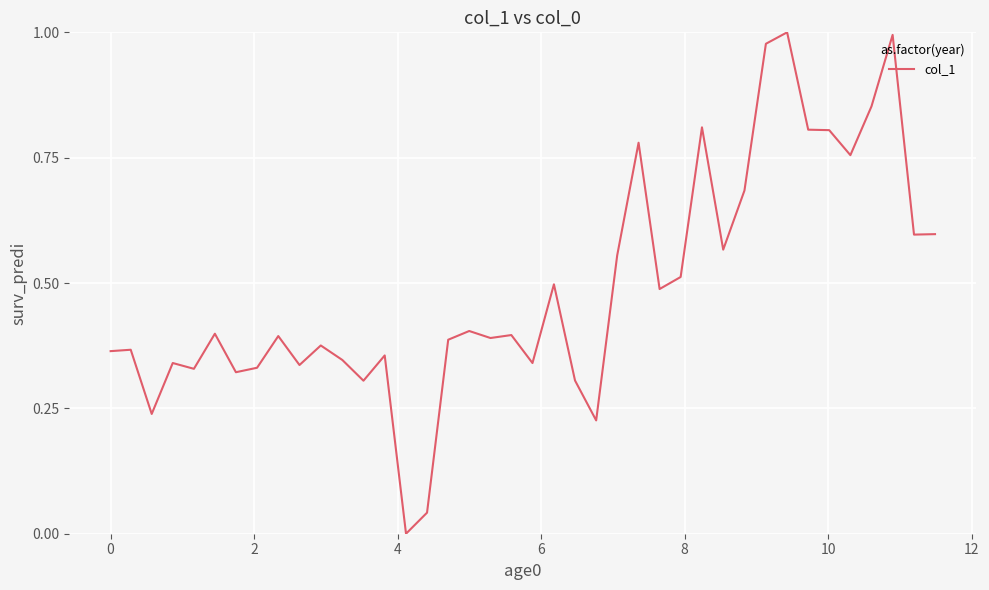

Does the chart display data point markers on the line(s)?

No